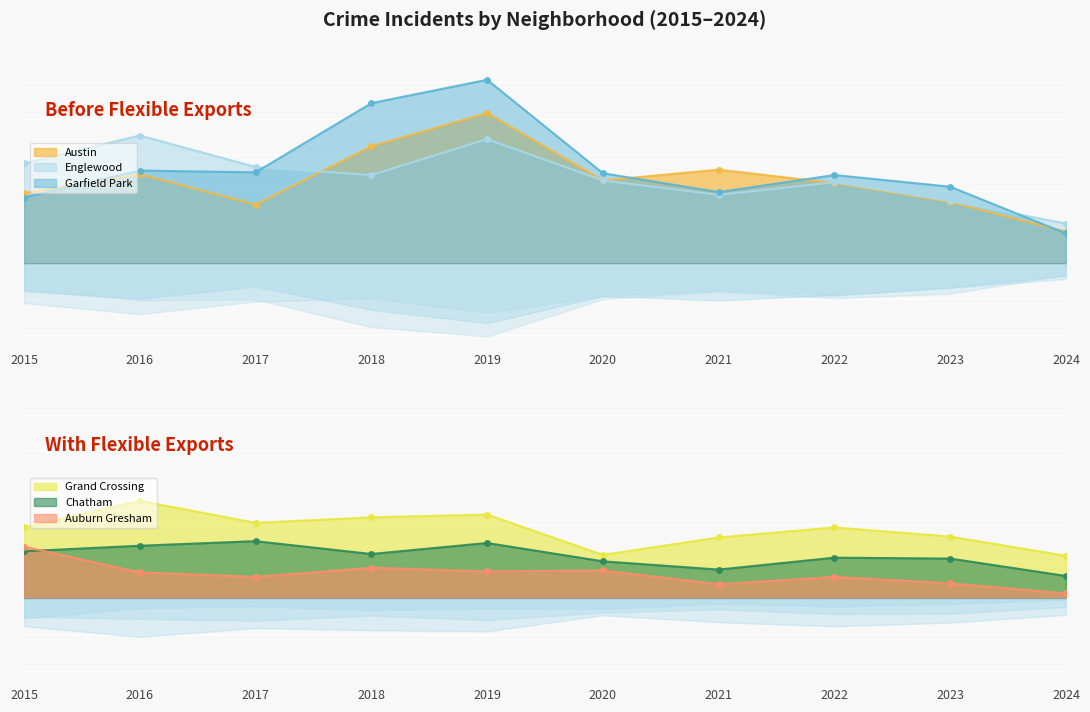

How many values in the Auburn Gresham series exceed 28?

4